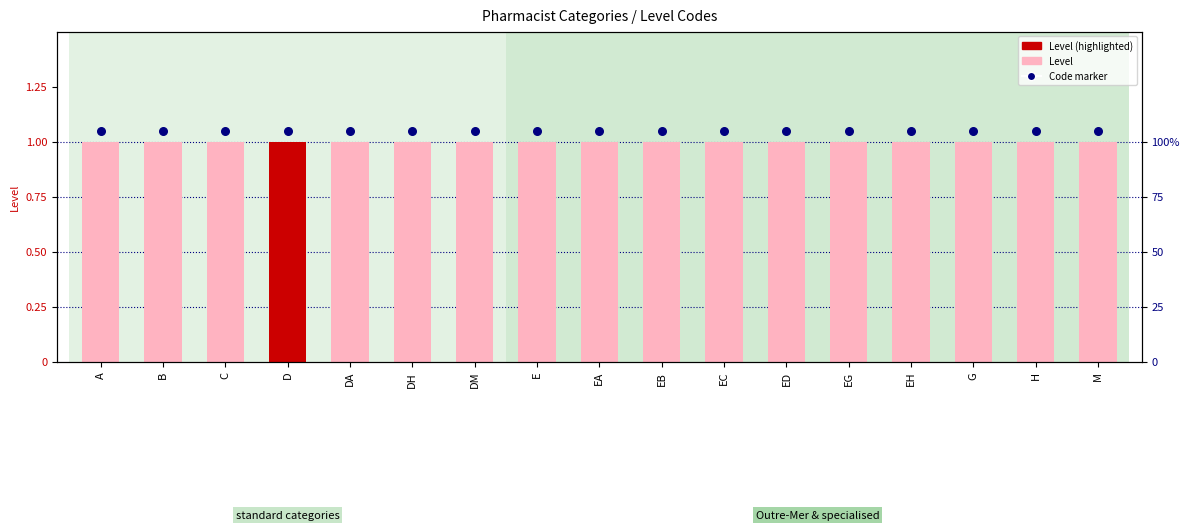

Is the value of Level at EB greater than the value of Code marker at EG?

No